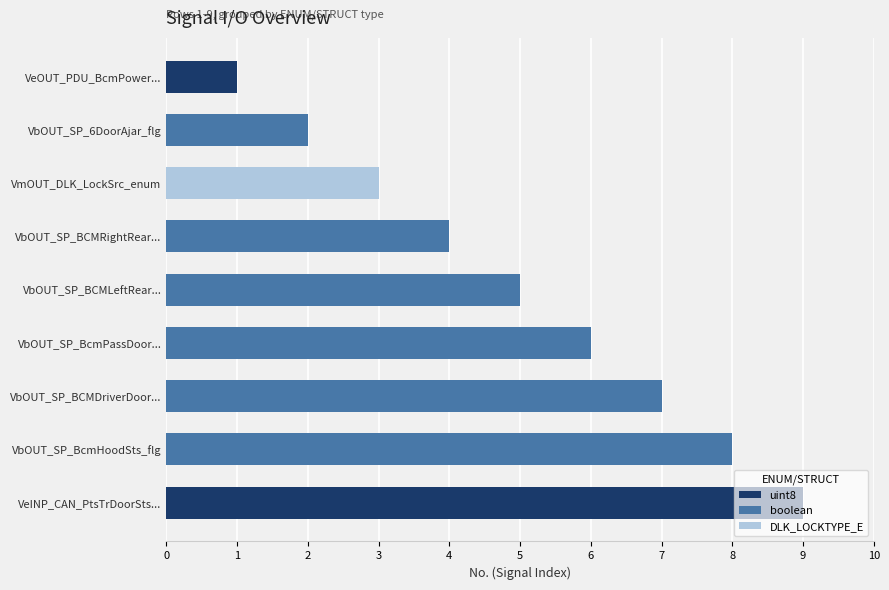

True or false: uint8 has a value of 1 at VeOUT_PDU_BcmPower....

True